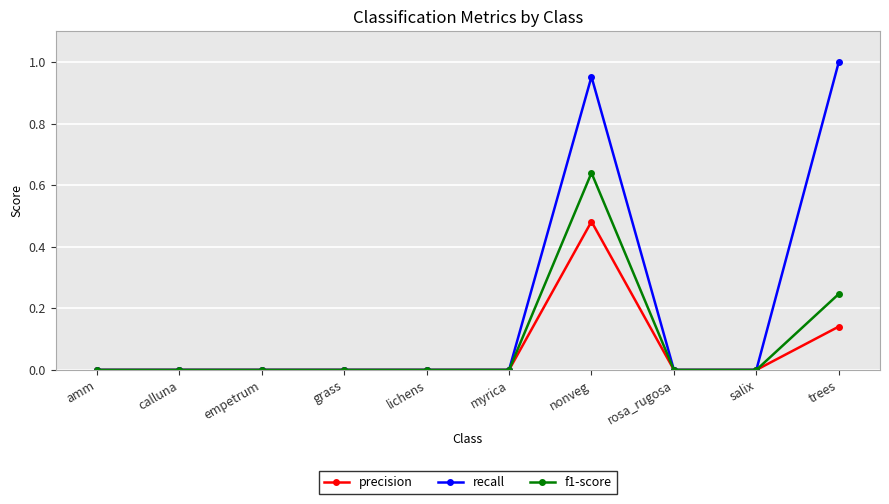

Is it true that precision equals 0.2 at grass?

False